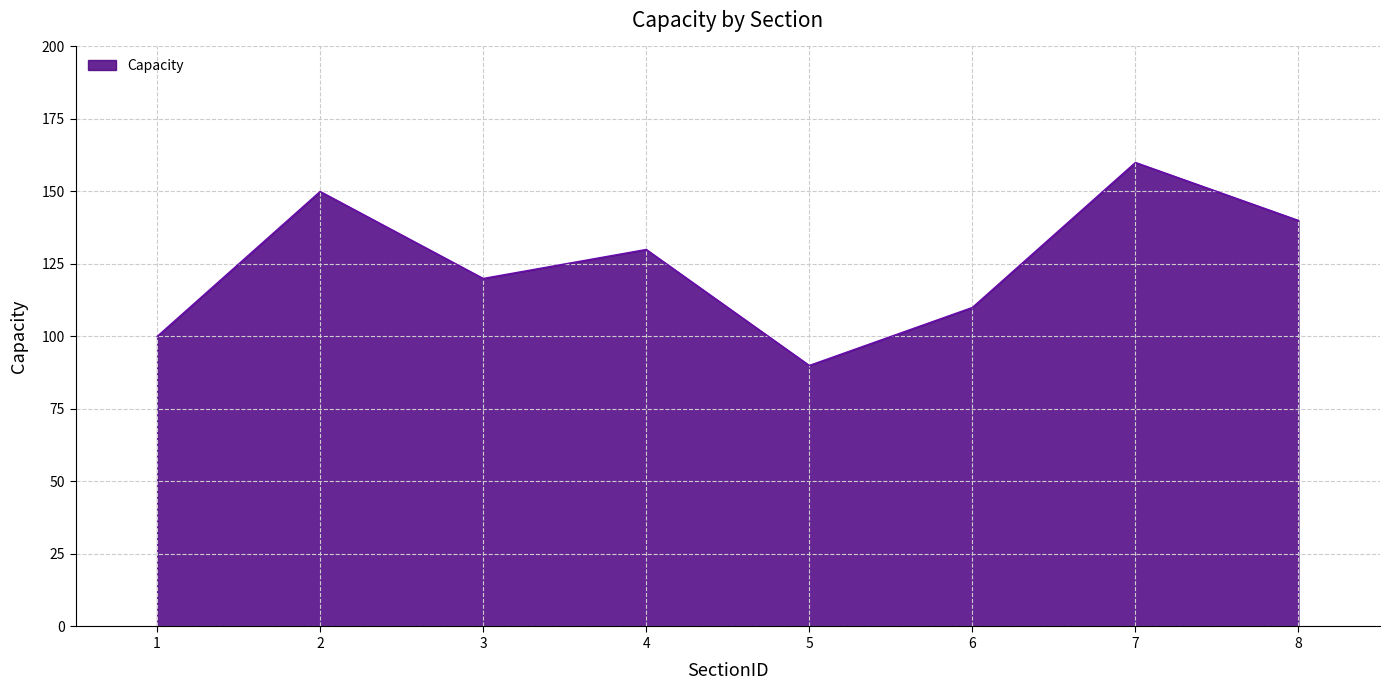

How many lines are shown in the chart?

1